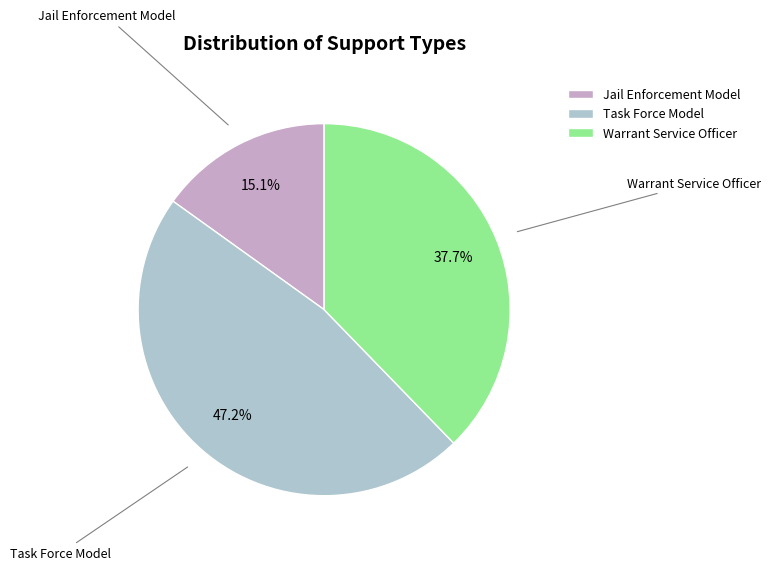

Which has a higher value, Warrant Service Officer or Jail Enforcement Model?

Warrant Service Officer